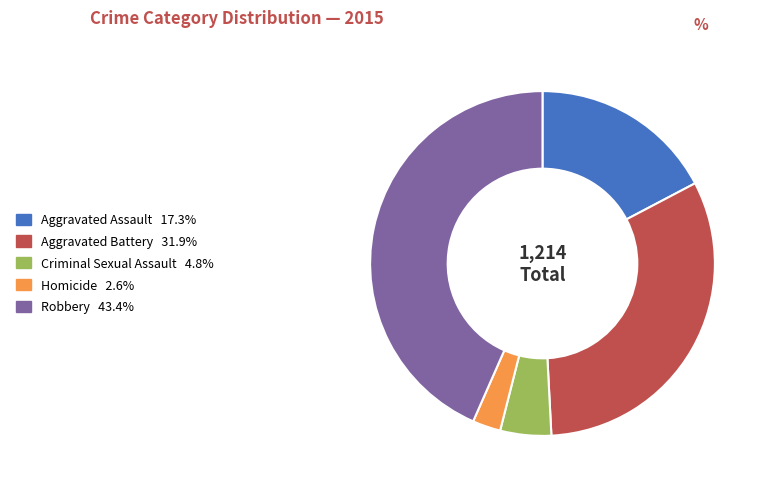

Which has a higher value, Aggravated Battery or Aggravated Assault?

Aggravated Battery